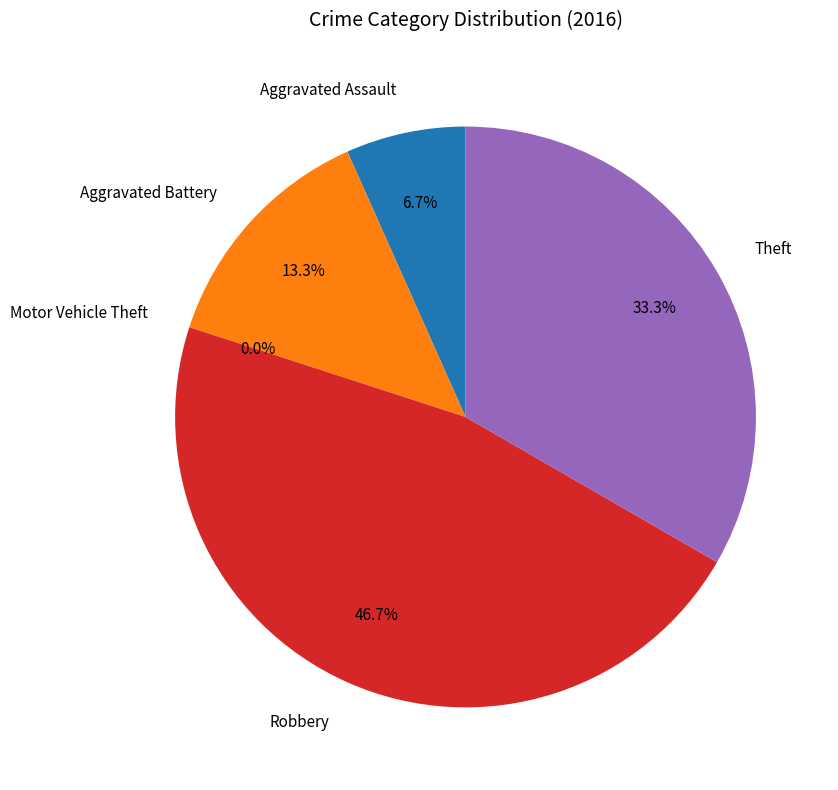

Is it true that Aggravated Assault is 19% of the pie?

False